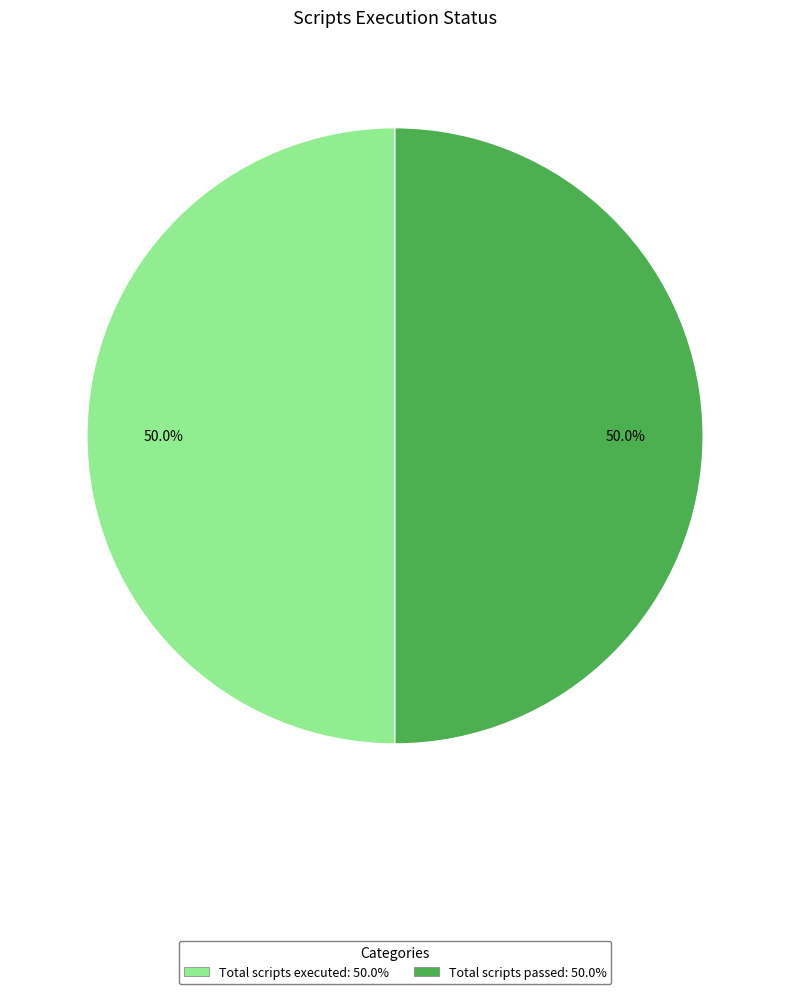

Is there a majority slice in this chart?

No